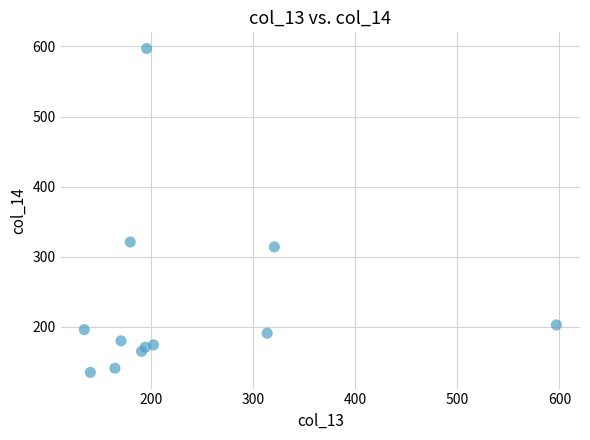

What Y value in the scatter plot is closest to 366?

321.0